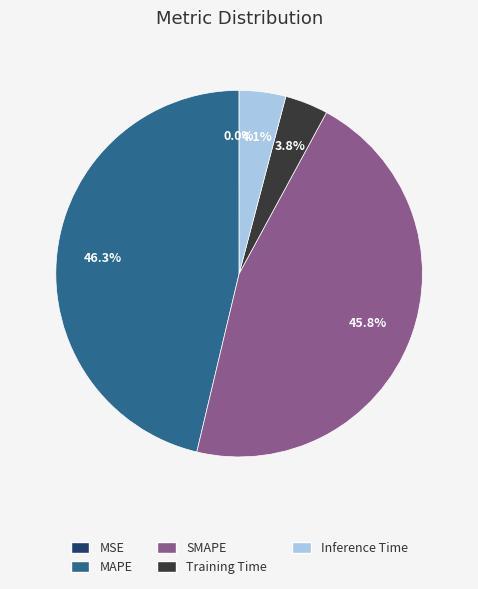

What percentage is NOT represented by SMAPE?

54.2%